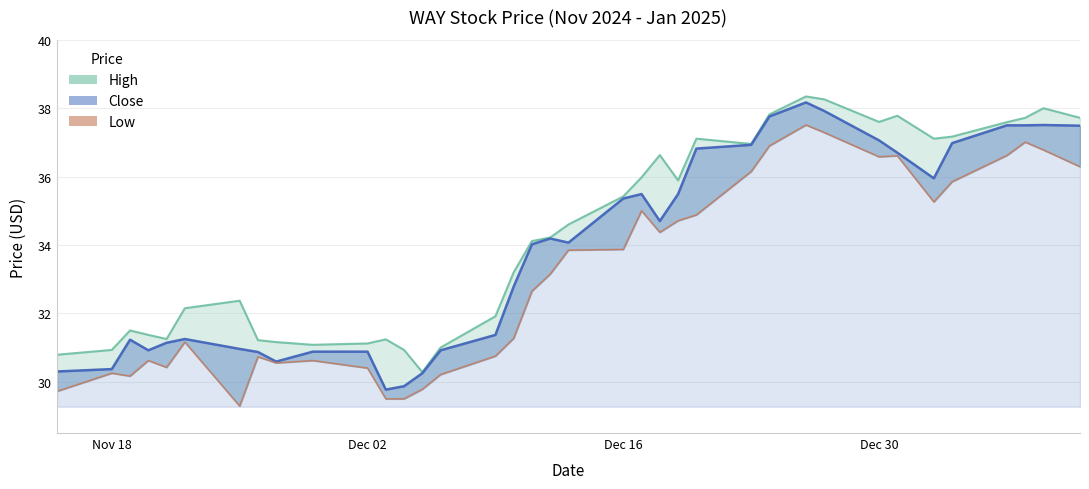

List the series in order of their overall mean, lowest first.

Low, Close, High